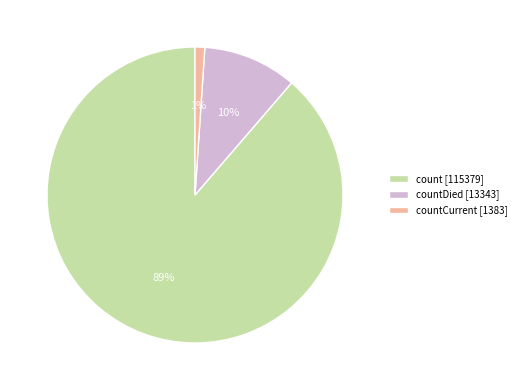

How many segments does this pie chart have?

3